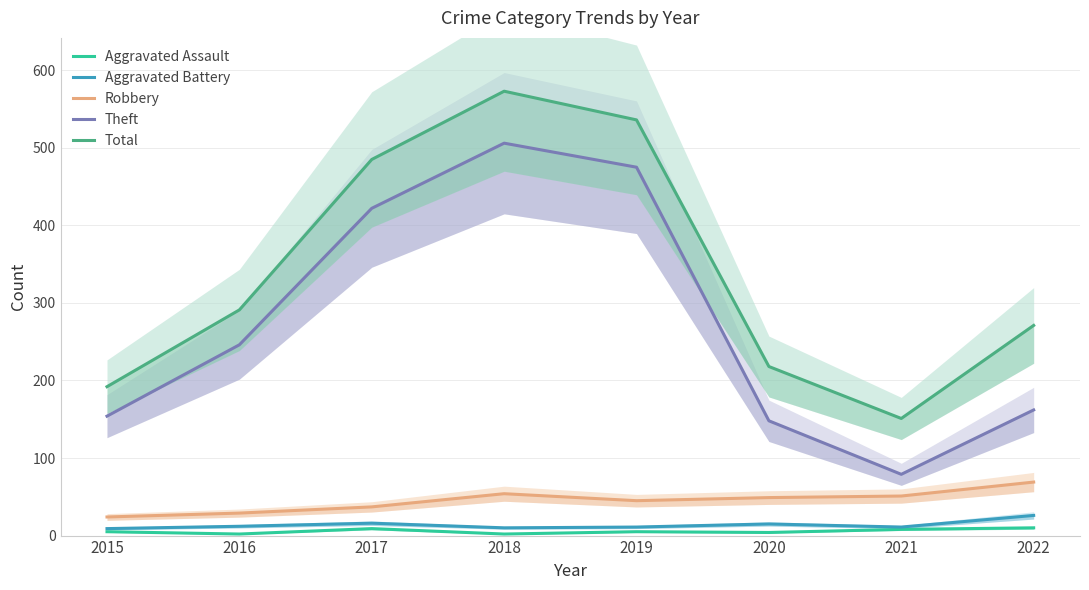

Which series has the largest total across all categories?

Total